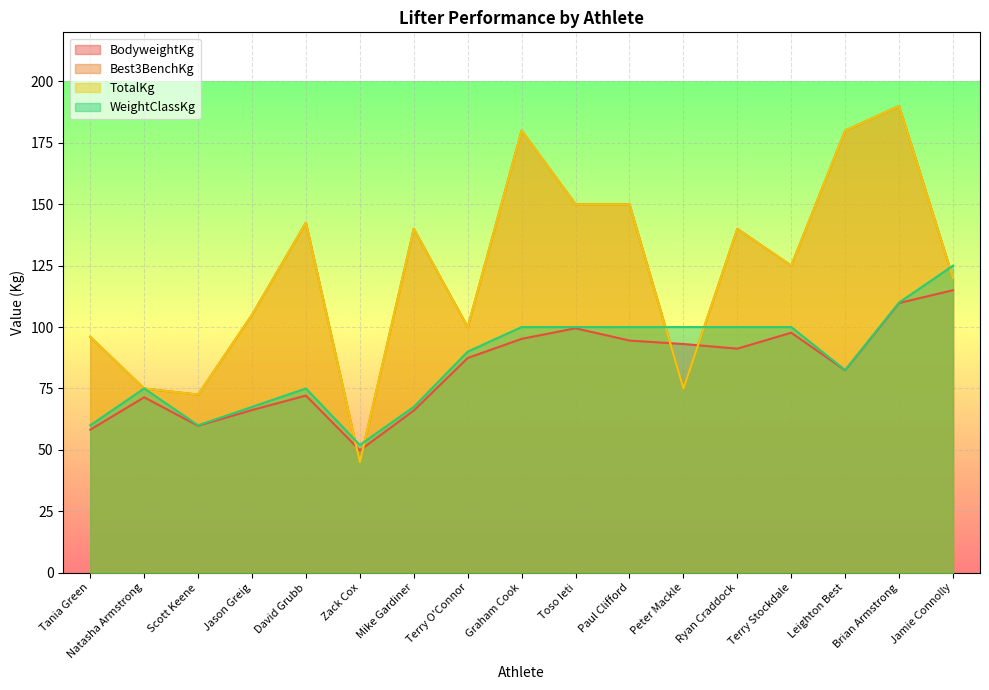

What is the difference between the BodyweightKg values at Jason Greig and David Grubb?

5.9